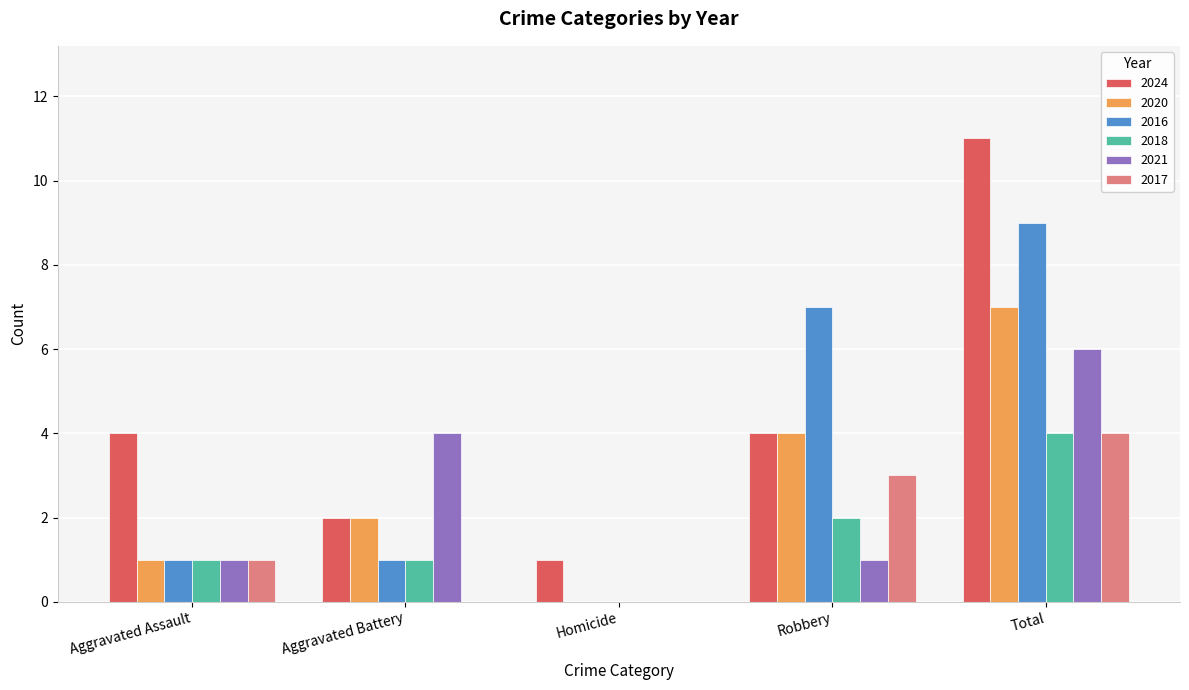

Which series has the largest total across all categories?

2024